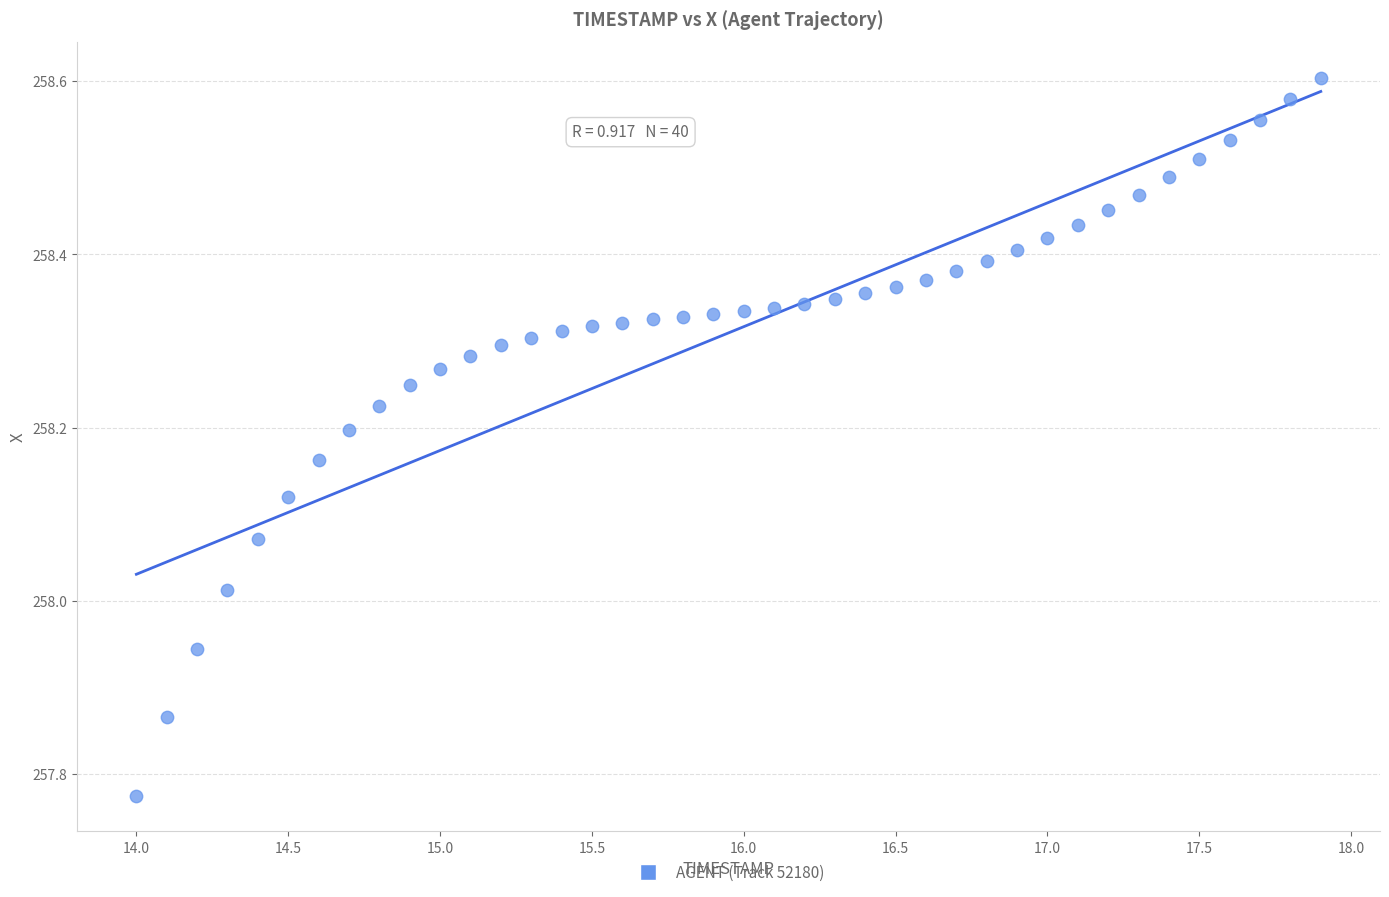

What is the range of X values (max minus min)?

3.9